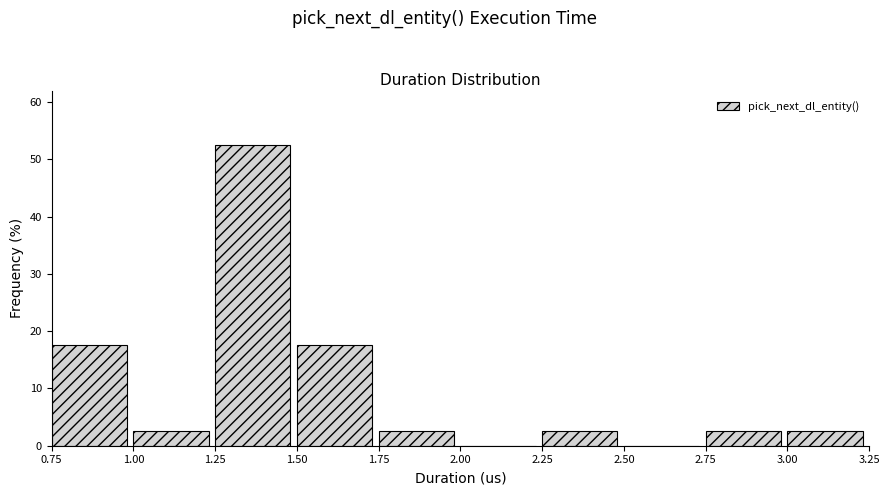

Reading left to right, list every bar in this chart as the range it spans on the x-axis followed by its height. The values are not printed on the chart, so give them approximately, as read against the axis.

0.75 to 1.00: 18
1.00 to 1.25: 3
1.25 to 1.50: 53
1.50 to 1.75: 18
1.75 to 2.00: 3
2.00 to 2.25: 0
2.25 to 2.50: 3
2.50 to 2.75: 0
2.75 to 3.00: 3
3.00 to 3.25: 3